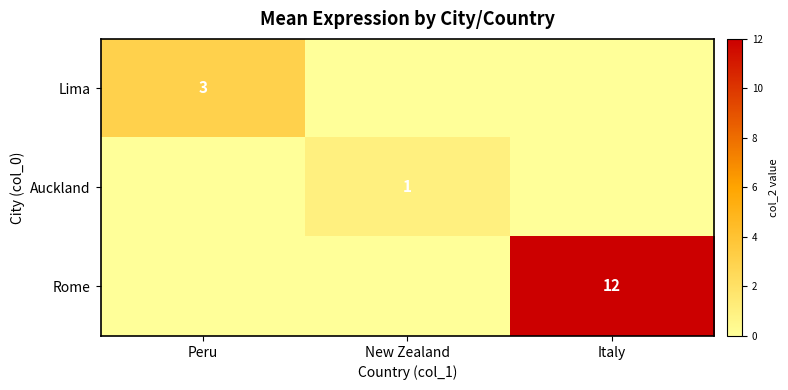

Is the value of Auckland at New Zealand greater than the value of Lima at Peru?

No